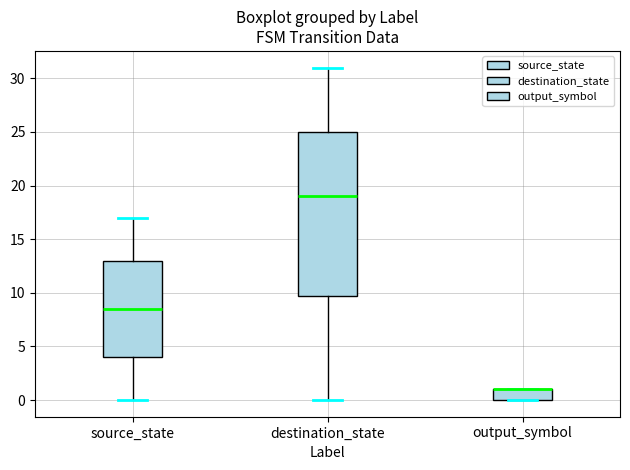

Comparing the boxes themselves (not the whiskers), which one is the tallest?

destination_state